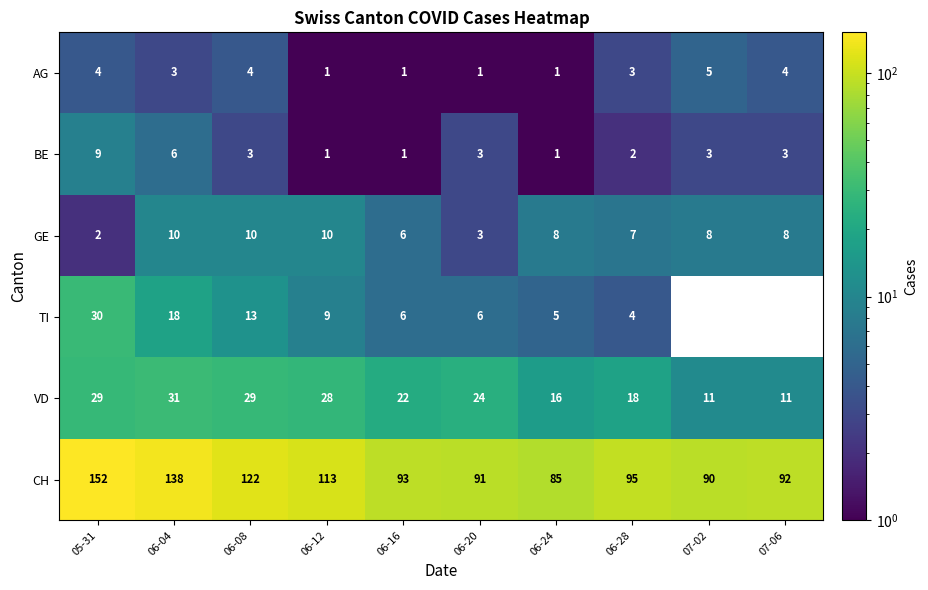

True or false: GE has a value of 2 at 05-31.

True